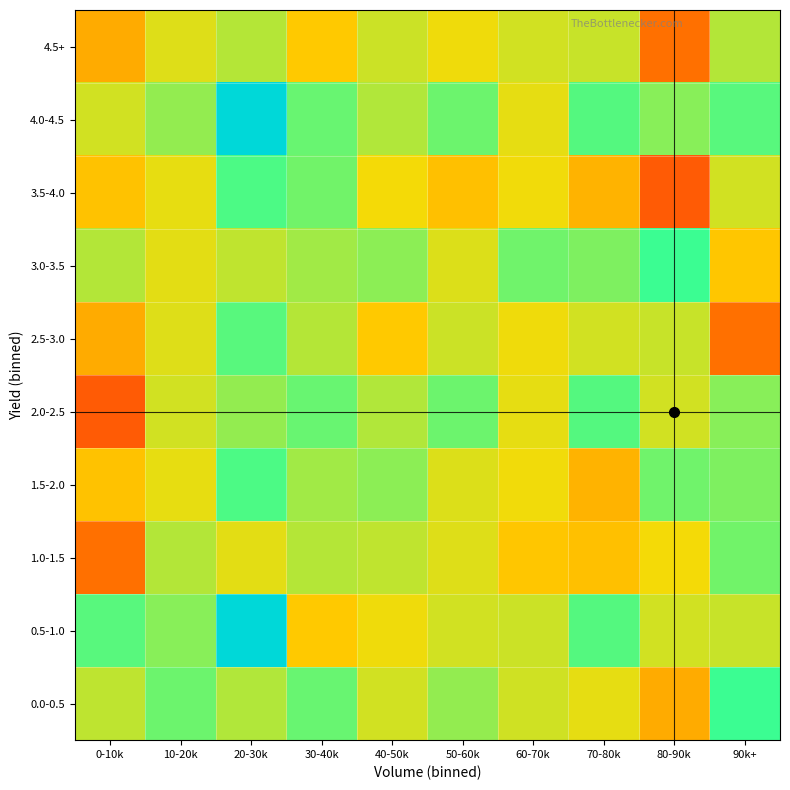

Between 20-30k and 60-70k, which series saw the biggest shift?

4.0-4.5